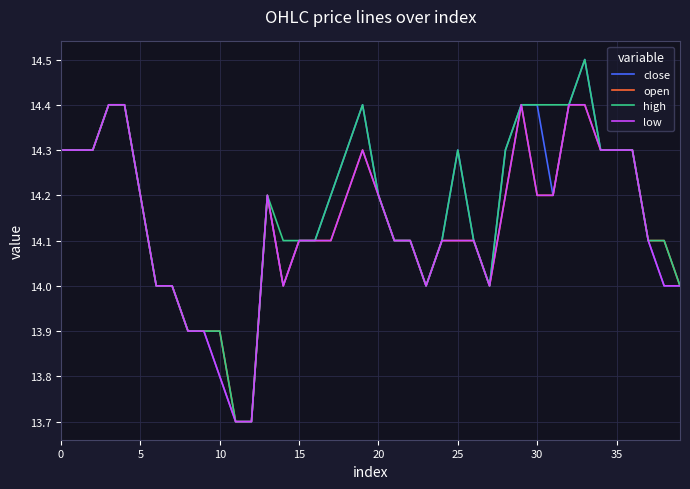

What is the maximum value shown in the chart?

14.5